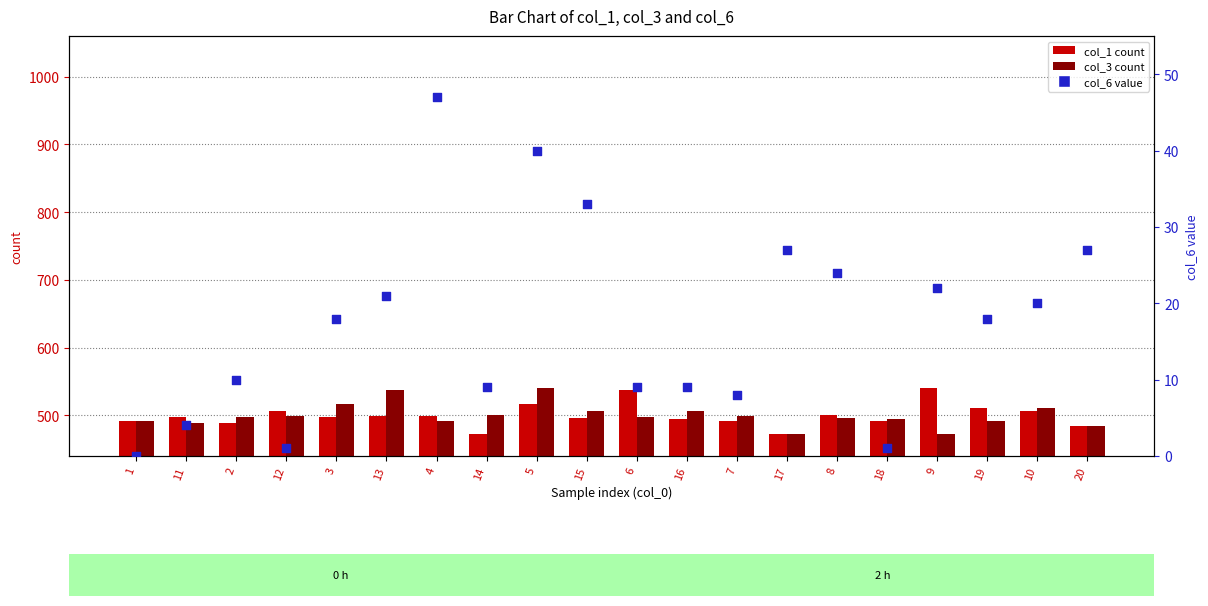

At how many categories does at least one series exceed 94?

20